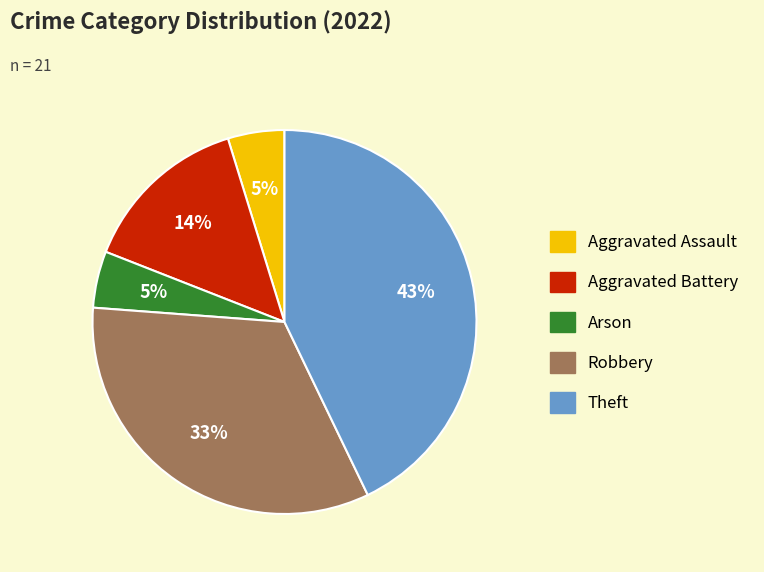

To the nearest percent, what portion does Aggravated Assault represent?

5%